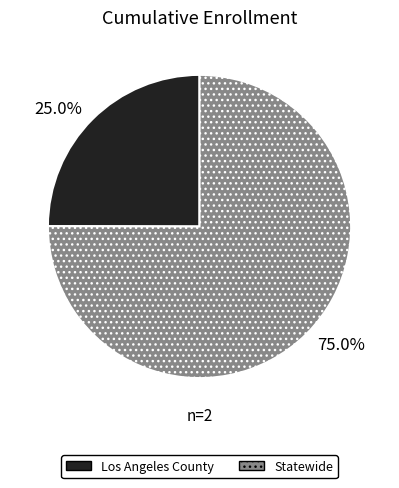

To the nearest percent, what portion does Statewide represent?

75%